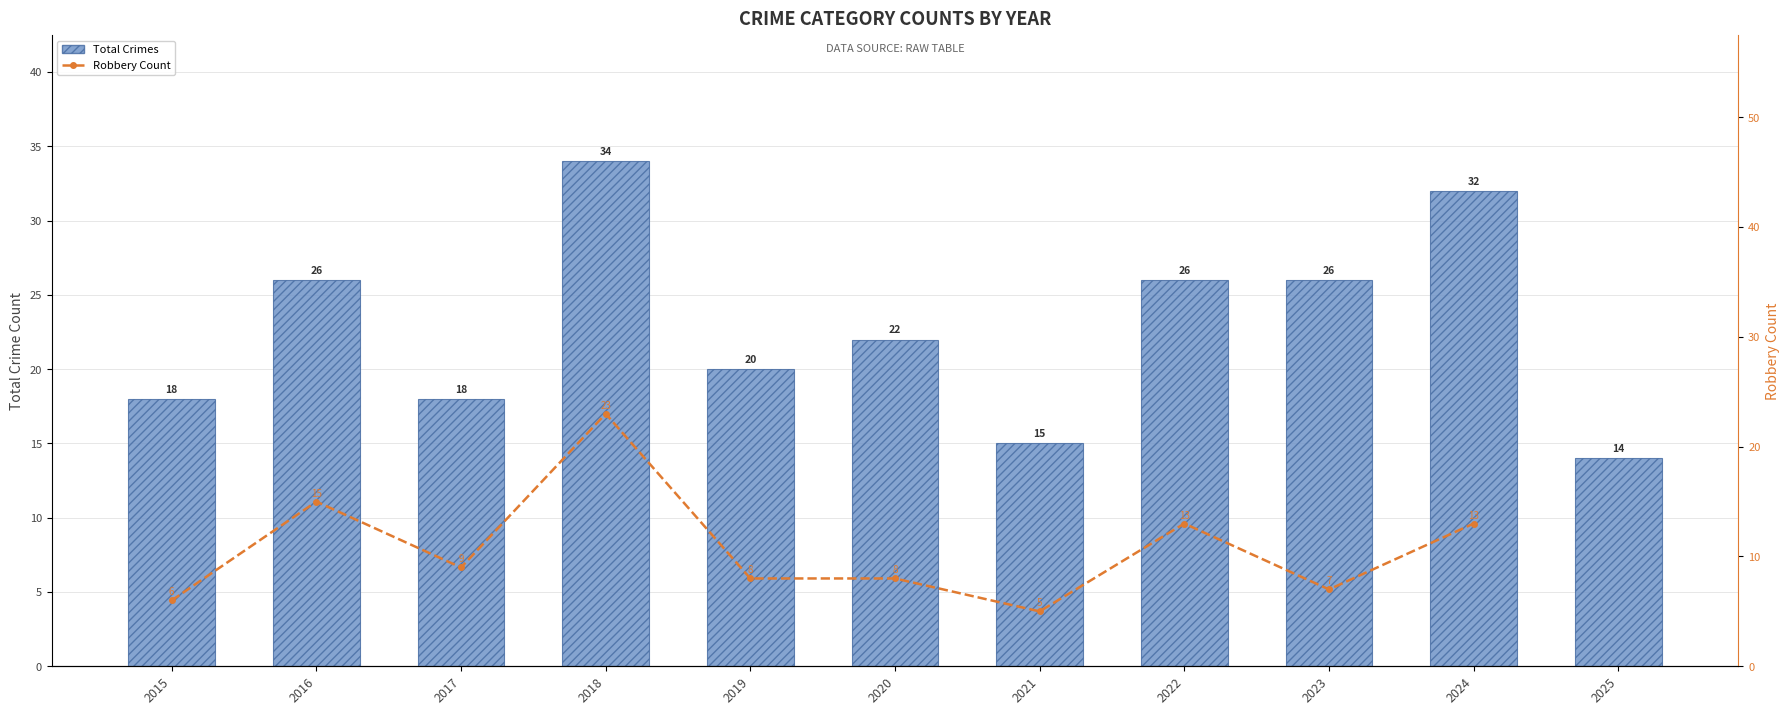

Where is Total Crimes nearest to the value 24?

2016